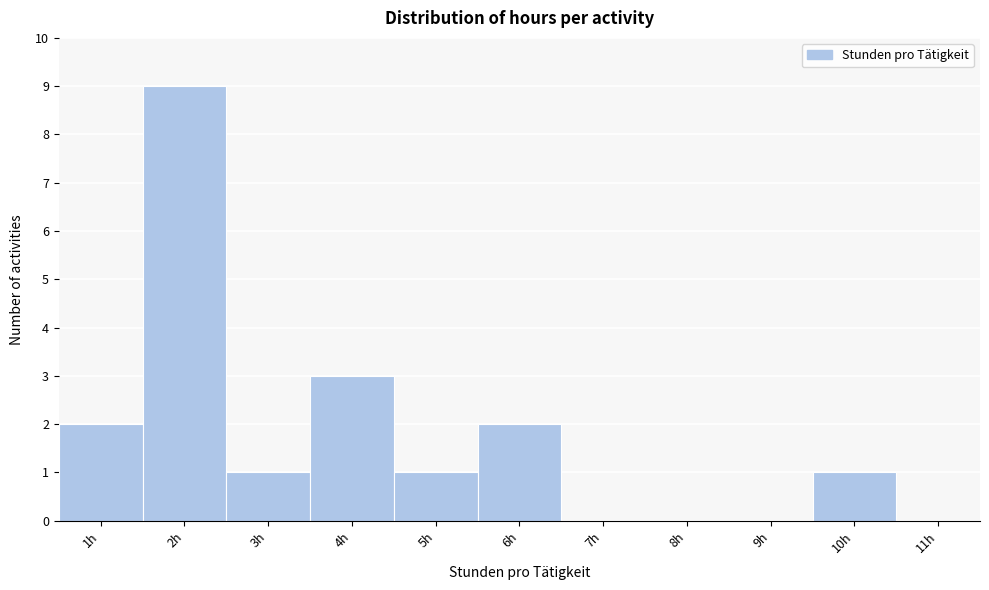

Reading right to left, extract all data points from this chart.

11h=0	10h=1	9h=0	8h=0	7h=0	6h=2	5h=1	4h=3	3h=1	2h=9	1h=2